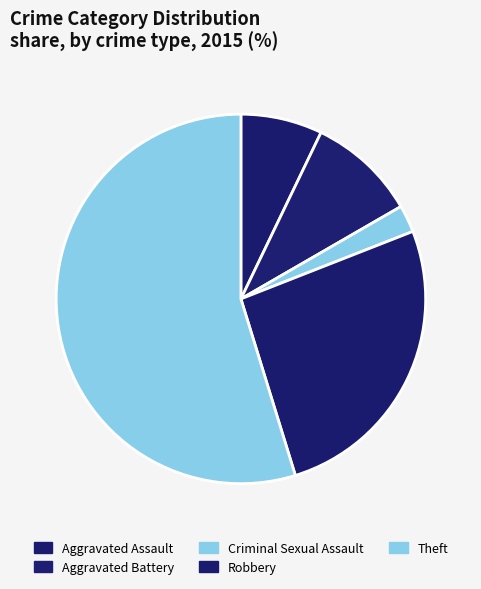

How many segments does this pie chart have?

5